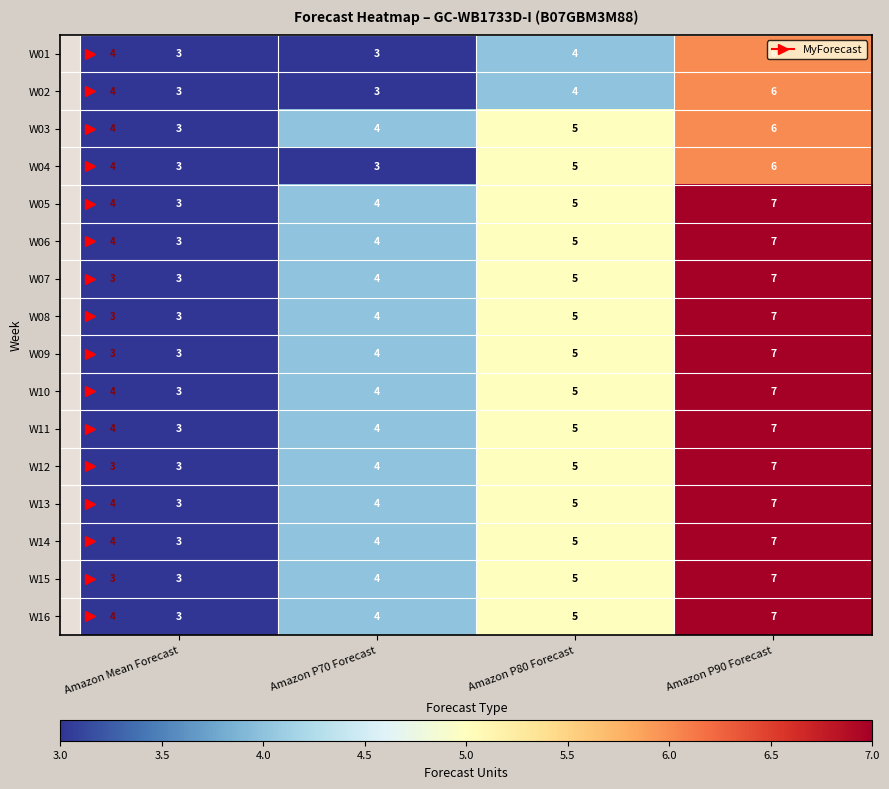

Which category has the lowest value in the W12 series?

Amazon Mean Forecast